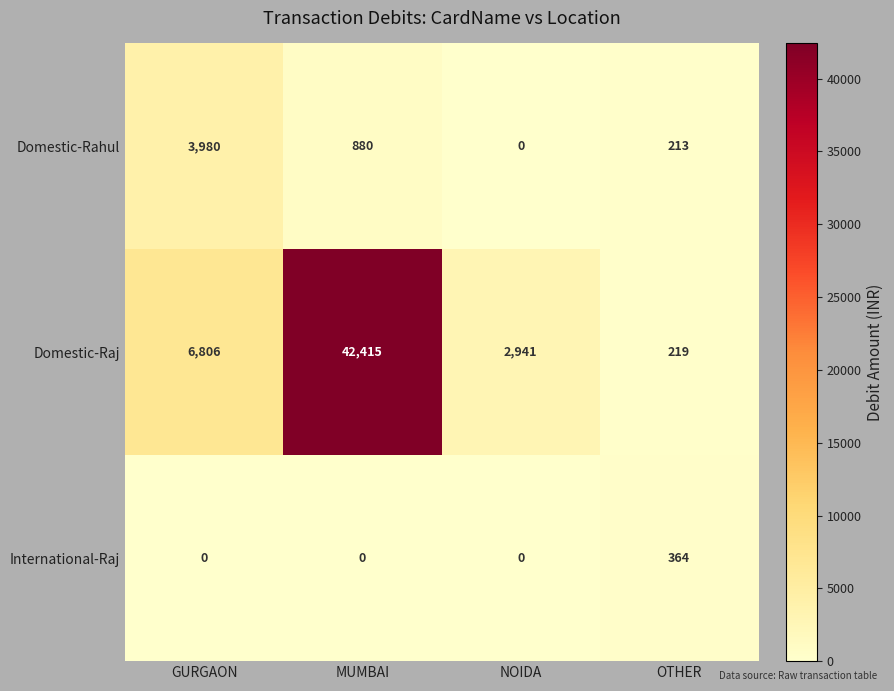

What is the approximate value of Domestic-Raj at MUMBAI?

42415